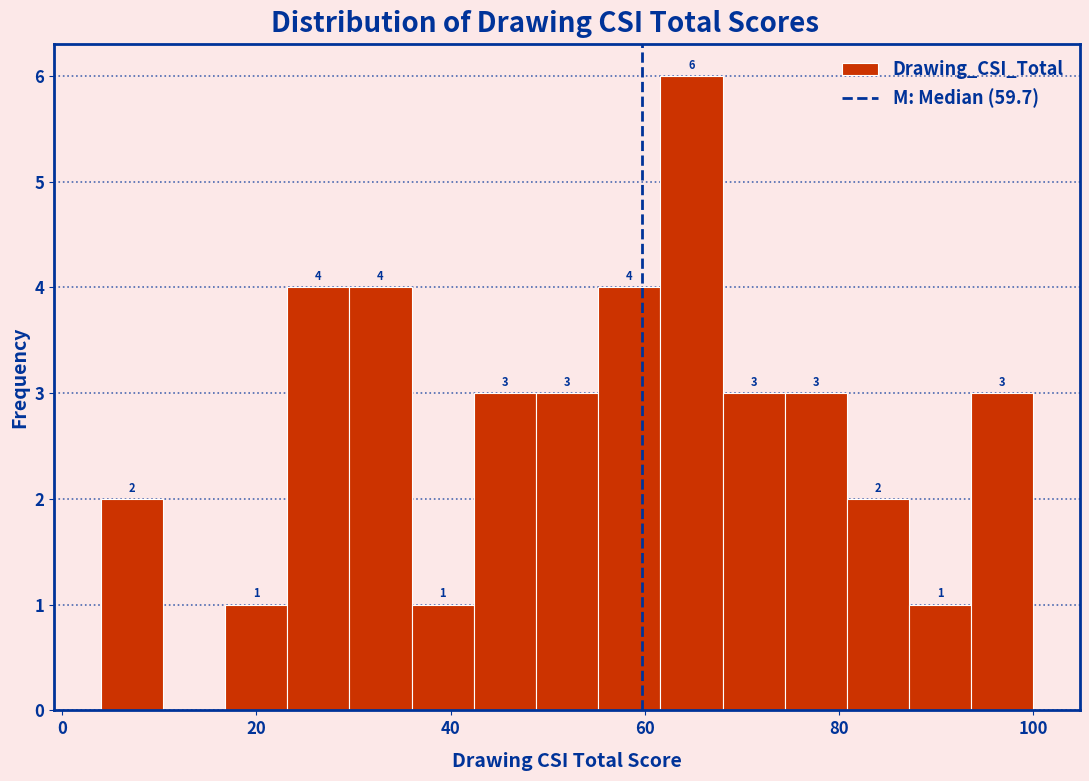

Around what value on the x-axis is the tallest bar? Give the approximate position of its centre, as read against the axis.

64